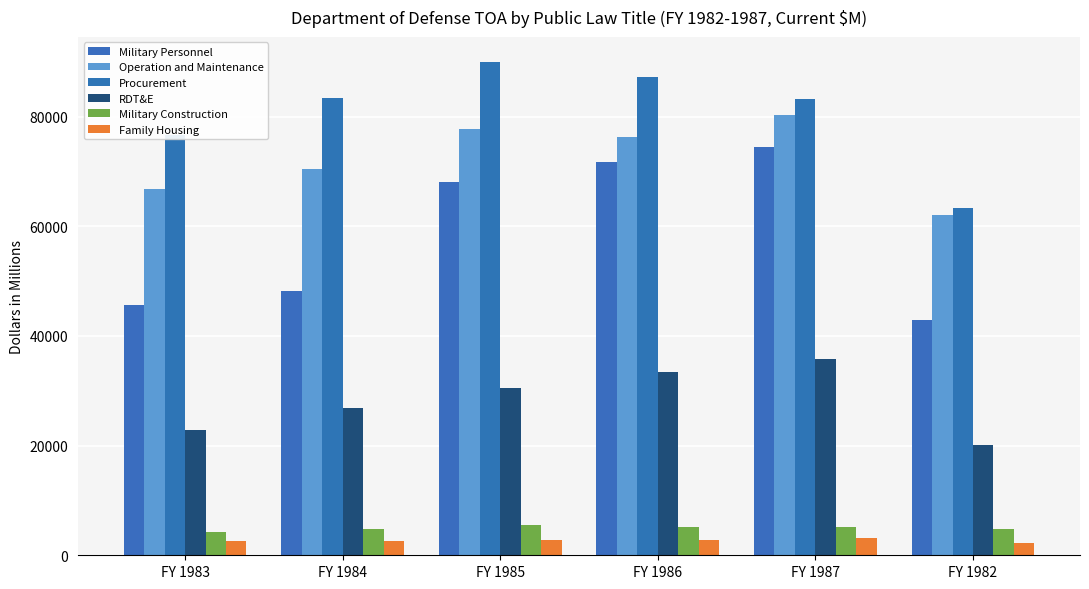

At which category is the sum across all series the highest?

FY 1987